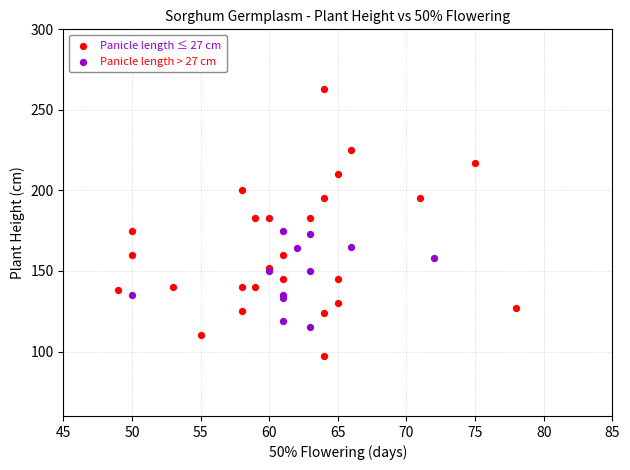

Which series reaches the minimum Y coordinate?

Panicle length ≤ 27 cm